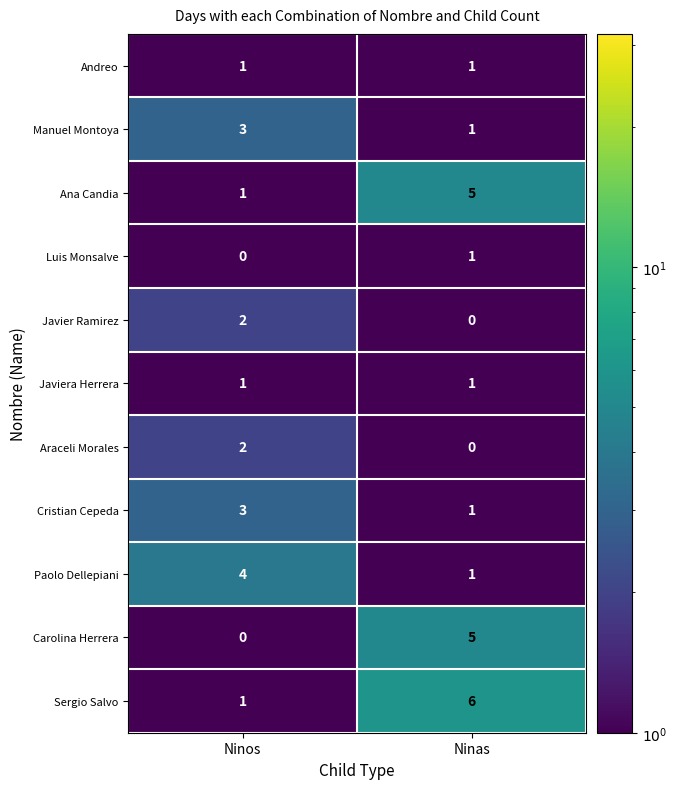

What is the spread (max minus min) of values at Ninas?

6